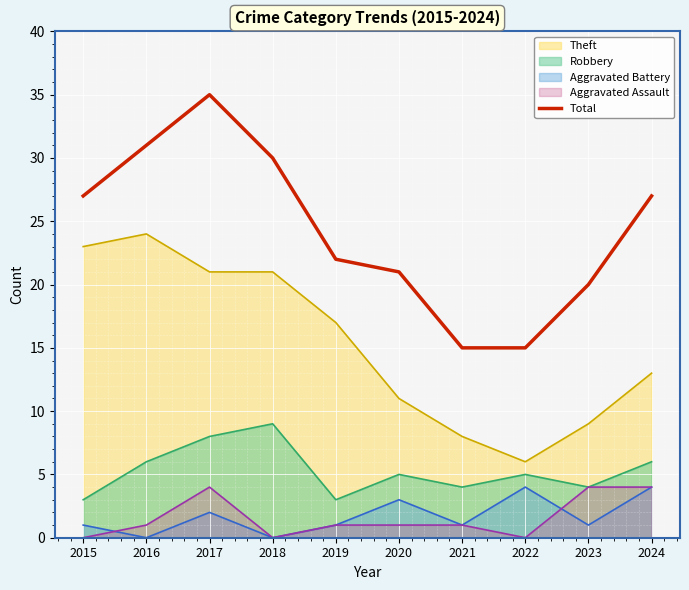

What is the value of the 3rd point from the left?

35